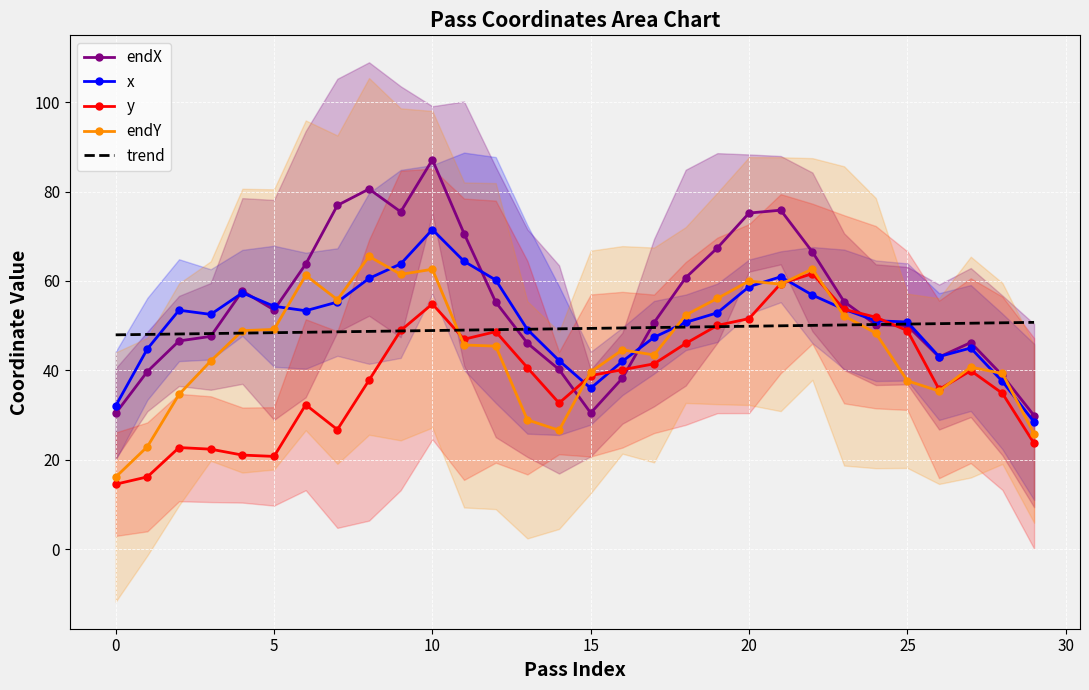

How many lines are shown in the chart?

5